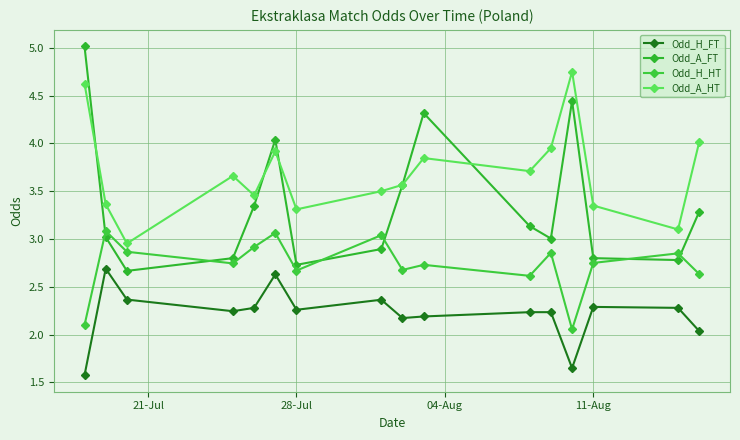

Count the number of data series in this chart.

4